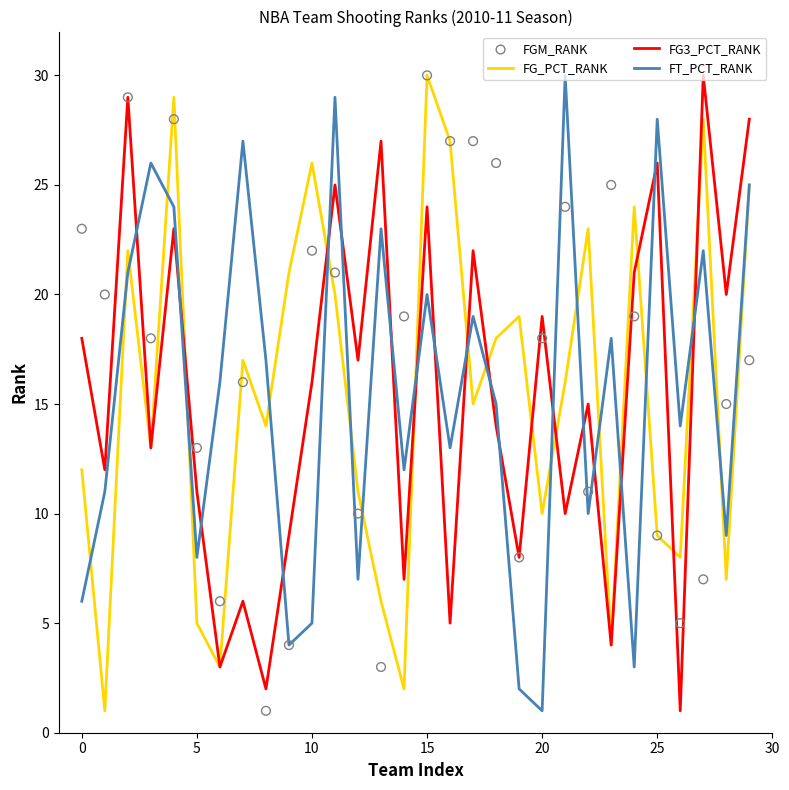

Which series reaches the minimum Y coordinate?

FG_PCT_RANK